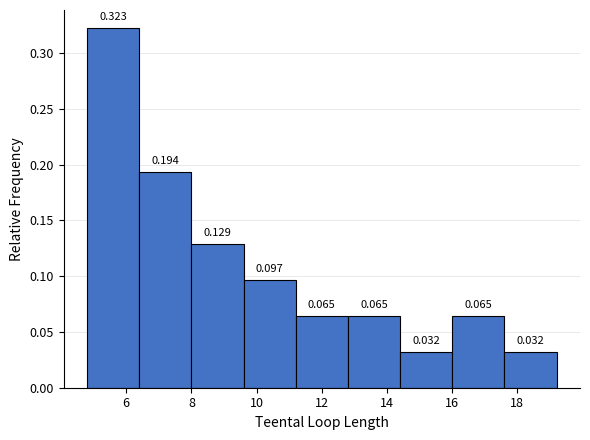

Reading left to right, list every bar in this chart as the range it spans on the x-axis followed by its height.

4.8 to 6.4: 0.323
6.4 to 8.0: 0.194
8.0 to 9.6: 0.129
9.6 to 11.2: 0.097
11.2 to 12.8: 0.065
12.8 to 14.4: 0.065
14.4 to 16.0: 0.032
16.0 to 17.6: 0.065
17.6 to 19.2: 0.032